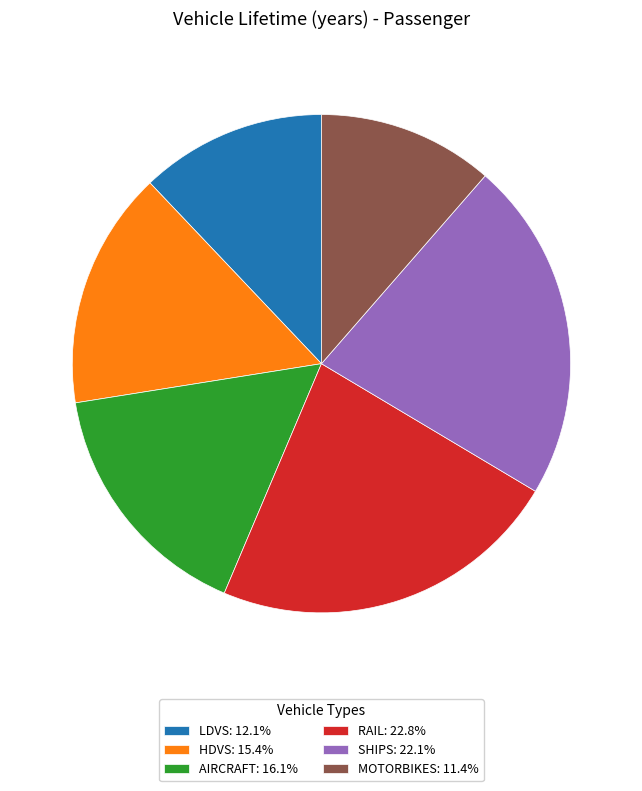

Combined, do LDVS: 12.1% and AIRCRAFT: 16.1% account for over 50%?

No